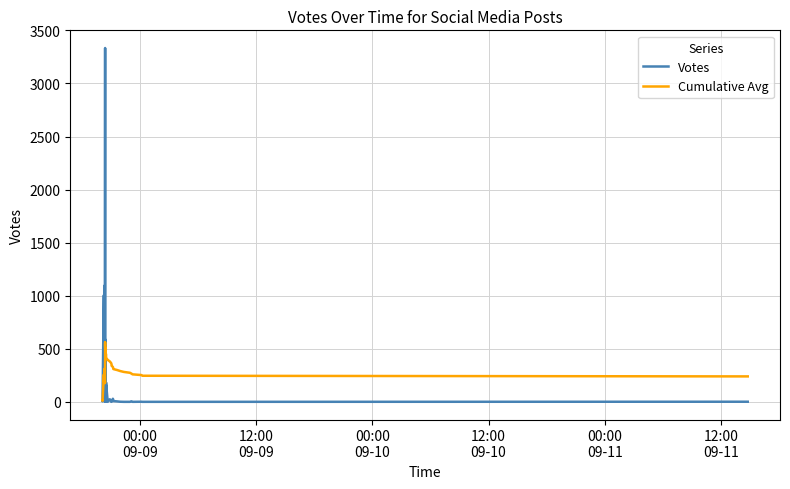

Reading right to left, extract all data points from this chart.

Votes: 1.0	0.0	1.0	0.0	5.0	0.0	0.0	1.0	4.0	7.0	20.0	29.0	0.0	1.0	3.0	24.0	0.0	156.0	5.0	182.0	2.0	107.0	585.0	65.0	1.0	2761.0	3334.0	3.0	42.0	6.0	6.0	46.0	2.0	1096.0	31.0	30.0	1004.0	4.0	10.0	12.0
Cumulative Avg: 239.7	245.8	252.2	259.0	266.2	273.7	281.7	290.3	299.3	308.8	318.9	329.2	339.9	352.5	366.0	380.6	395.4	412.6	424.3	444.2	457.4	481.3	502.1	497.2	524.2	559.1	401.9	176.3	190.8	204.3	224.1	248.3	273.6	312.4	181.8	212.0	257.5	8.7	11.0	12.0